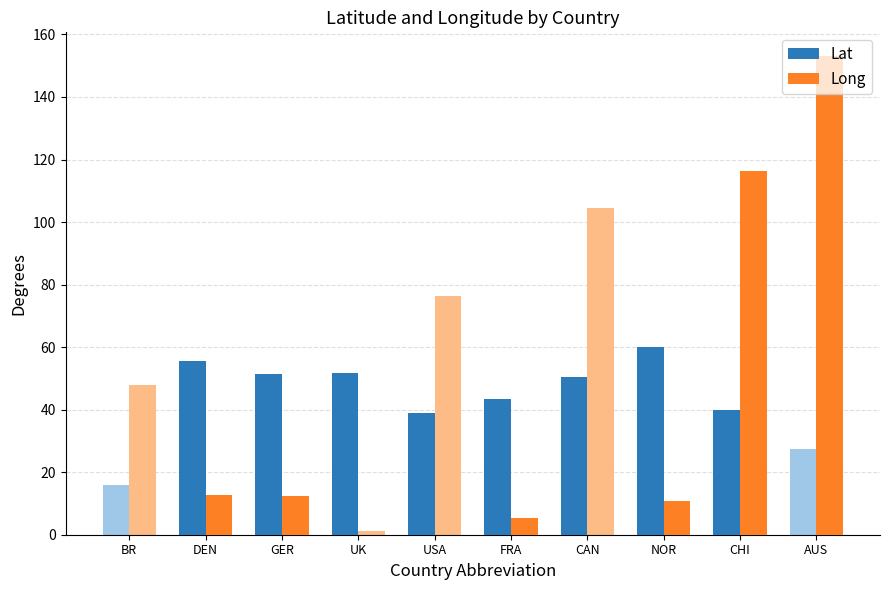

Is it true that Long equals 0.0 at USA?

True